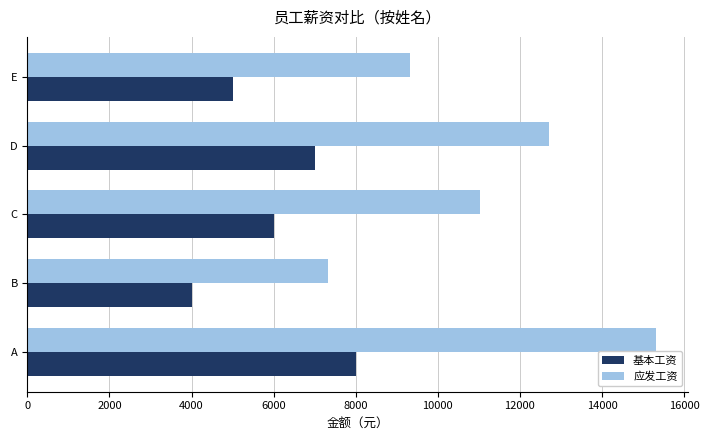

At which category is the sum across all series the highest?

A